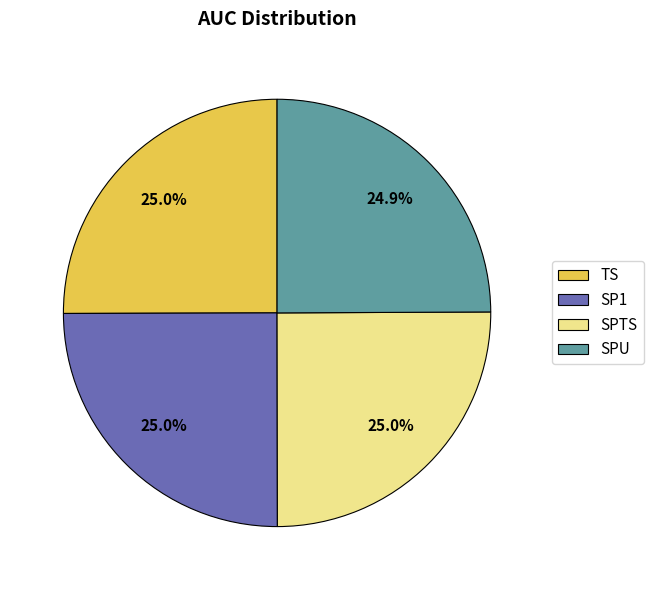

Is there a majority slice in this chart?

No